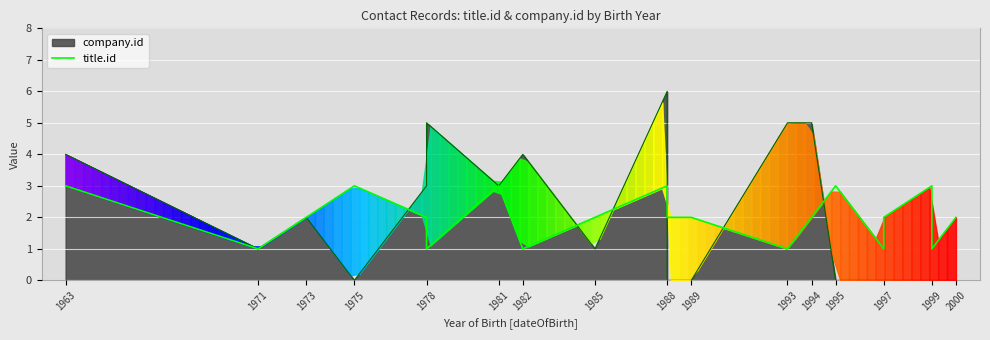

At which category does the data reach its first local valley?

1971